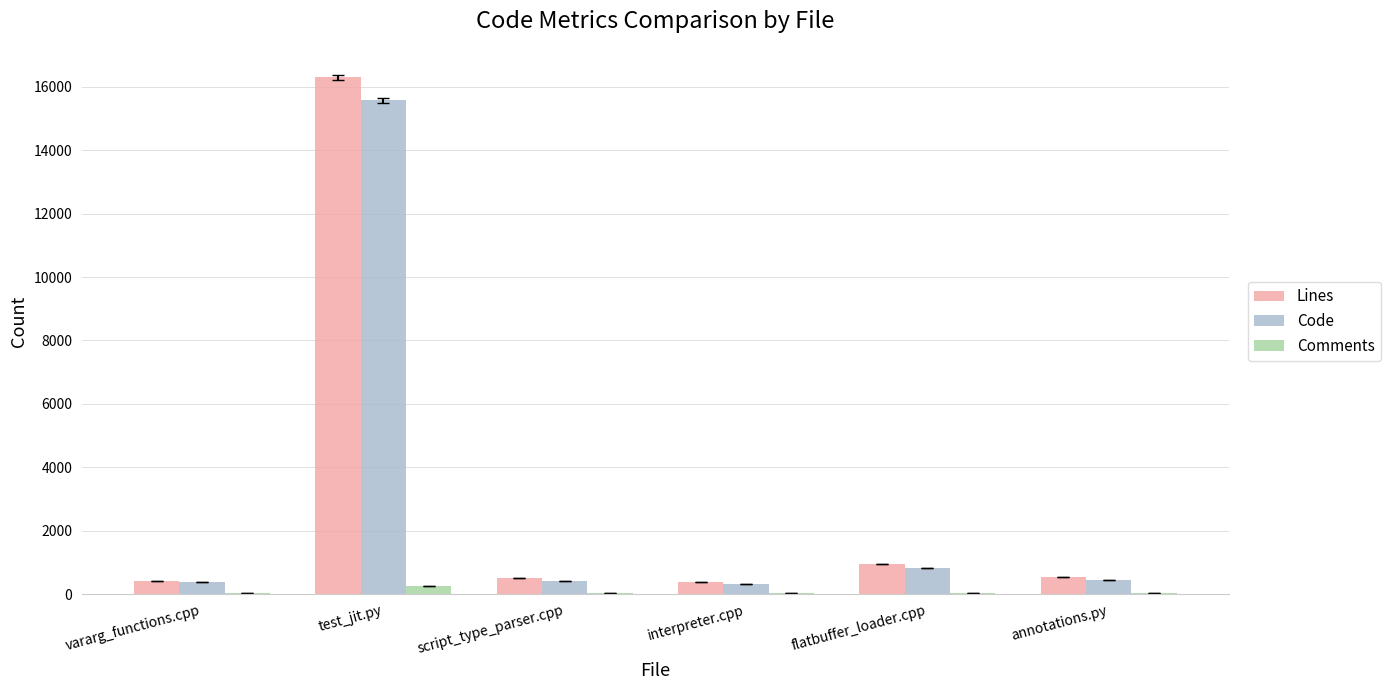

At which category is the sum across all series the highest?

test_jit.py